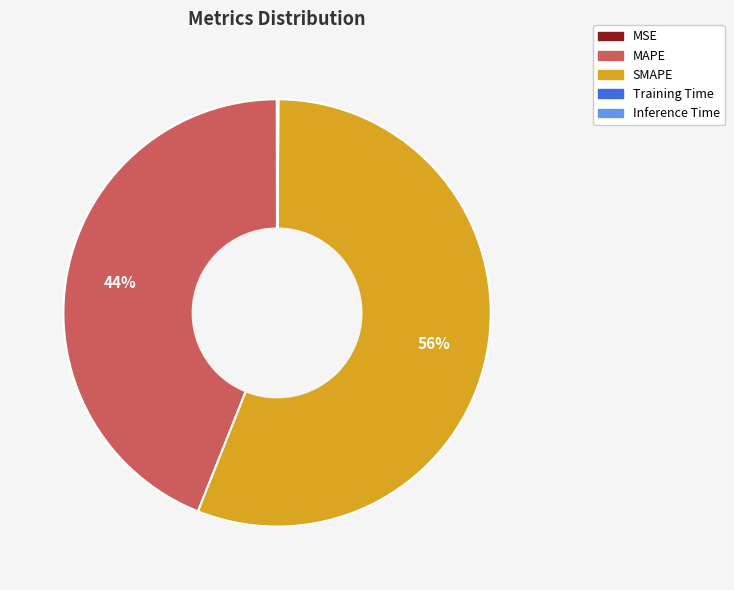

Which category accounts for the majority?

SMAPE